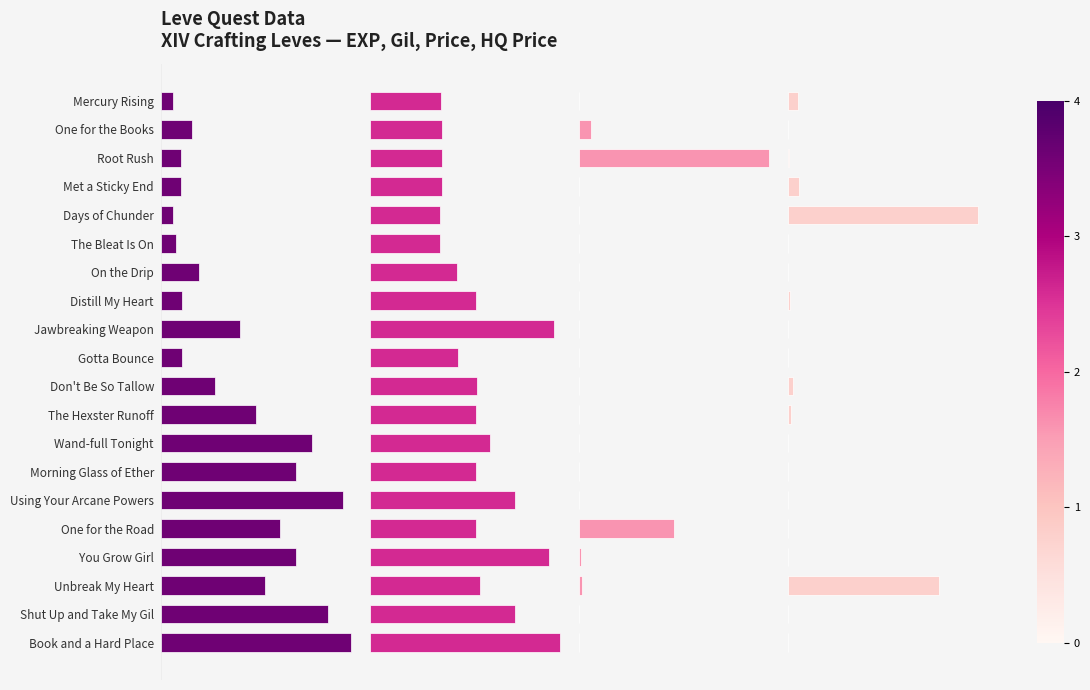

What are all the series names shown in the legend?

Leve EXP, Leve Gil, currentAveragePrice, LevePriceHQ